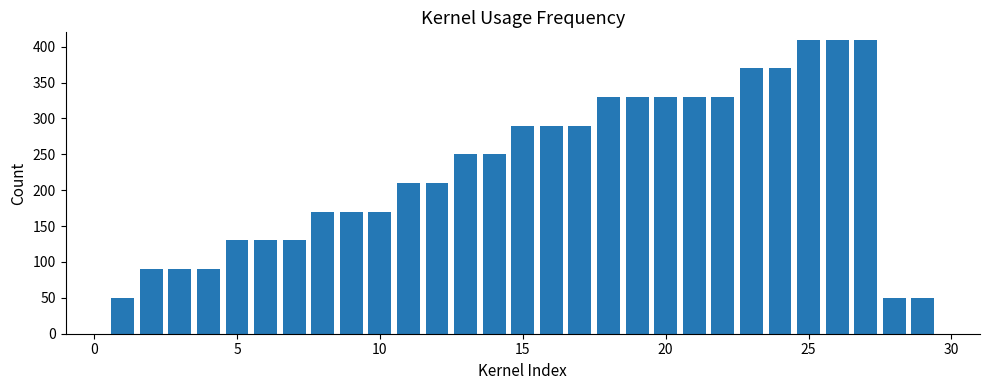

What is the difference between the maximum and second lowest values?

360